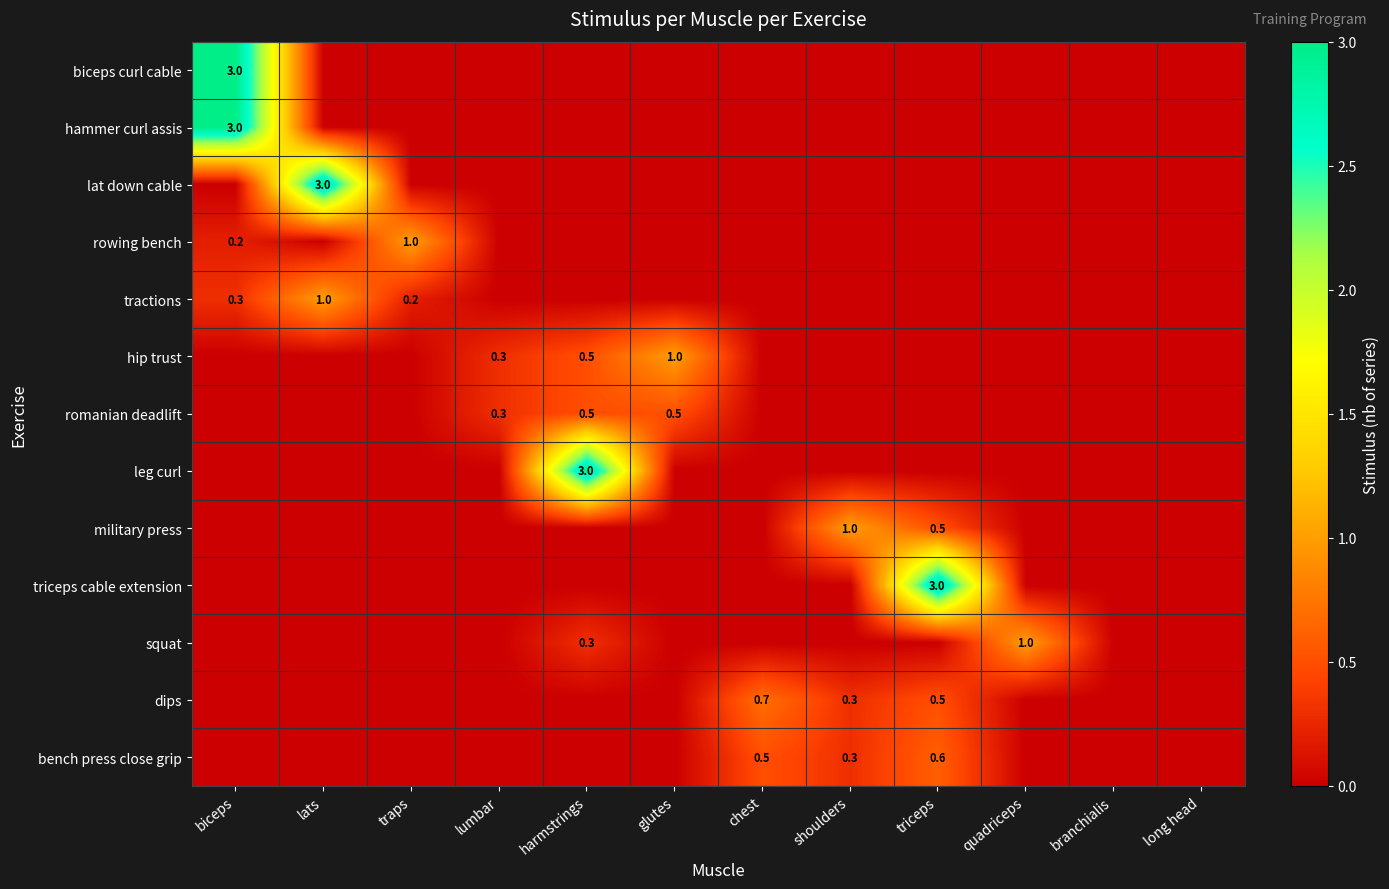

The tractions series shows 1.8 at lats. True or false?

False